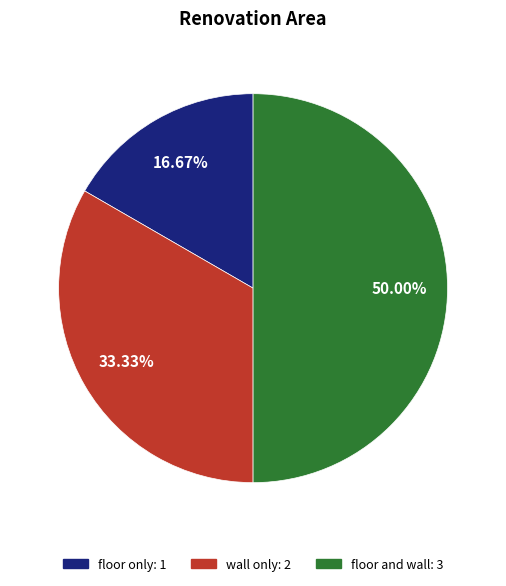

Rank the categories by value from highest to lowest.

floor and wall, wall only, floor only